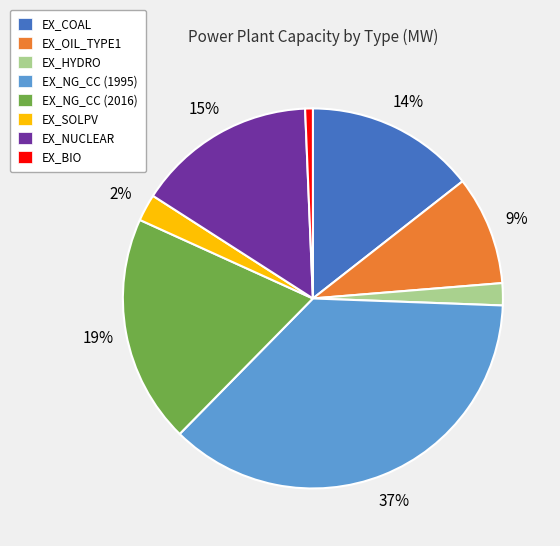

Do EX_SOLPV and EX_HYDRO together represent more than half of the pie?

No